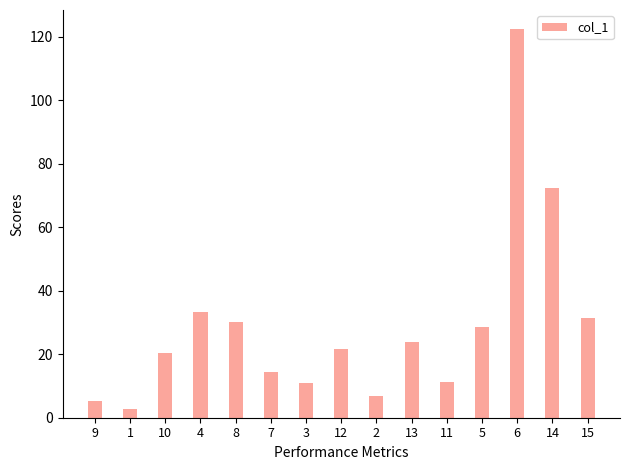

What position from the left is 7?

6